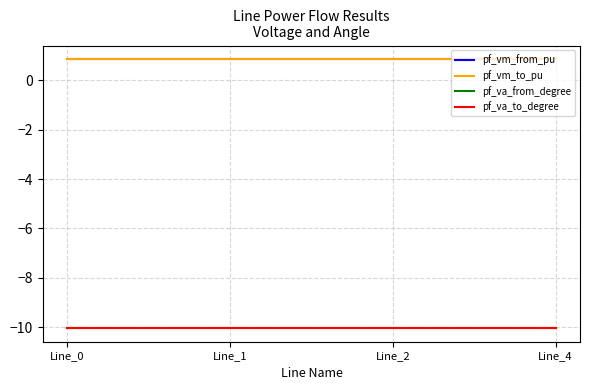

At which label is pf_vm_from_pu closest to 0?

Line_1